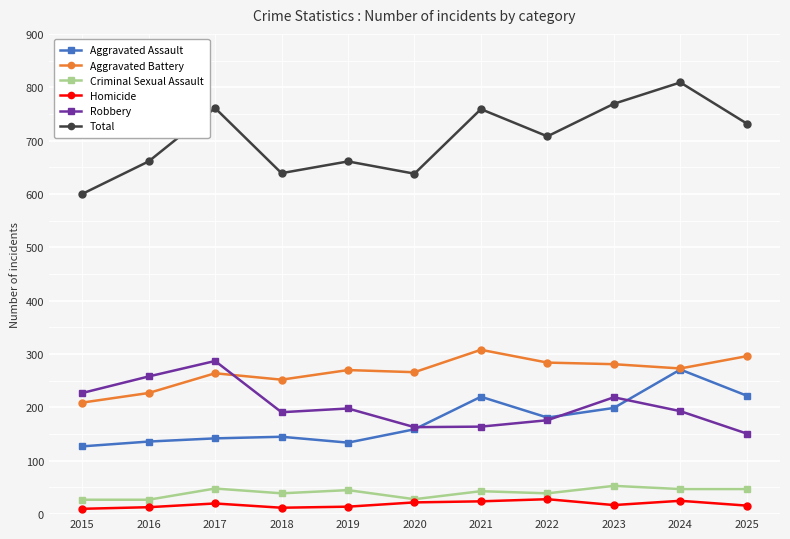

True or false: Homicide has more than 1 points higher than both neighbors.

True